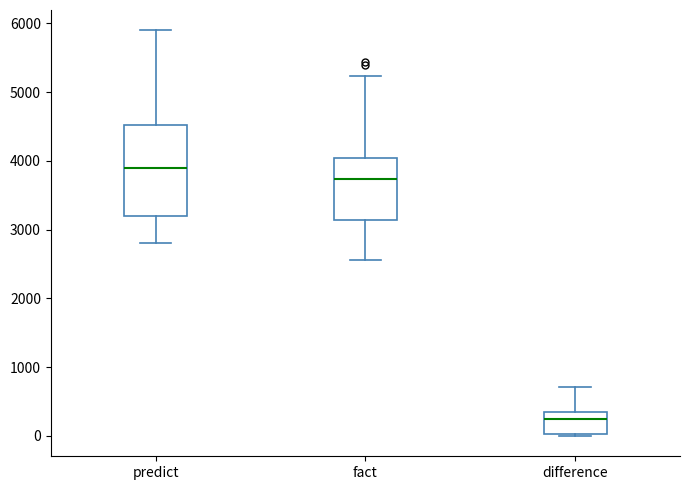

Reading left to right, read every box against the y-axis: the position of its median line, the range the box covers, and the ends of its whiskers. The values are not printed on the chart, so give them approximately, as read against the axis.

predict: median 3900, box 3200 to 4500, whiskers 2800 to 5900
fact: median 3700, box 3100 to 4000, whiskers 2600 to 5200
difference: median 200, box 0 to 400, whiskers 0 to 700